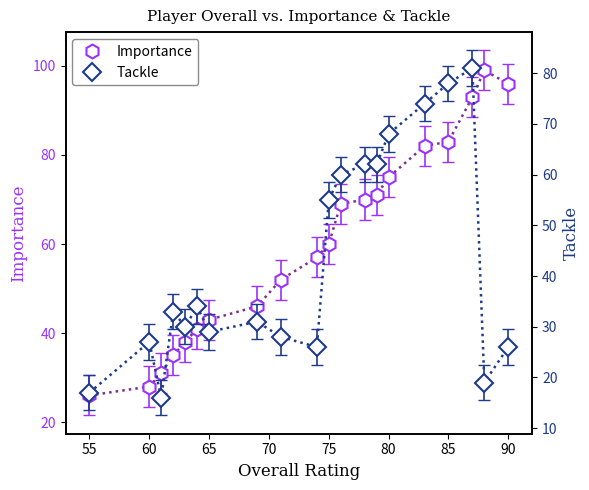

What are all the series names shown in the legend?

Importance, Tackle